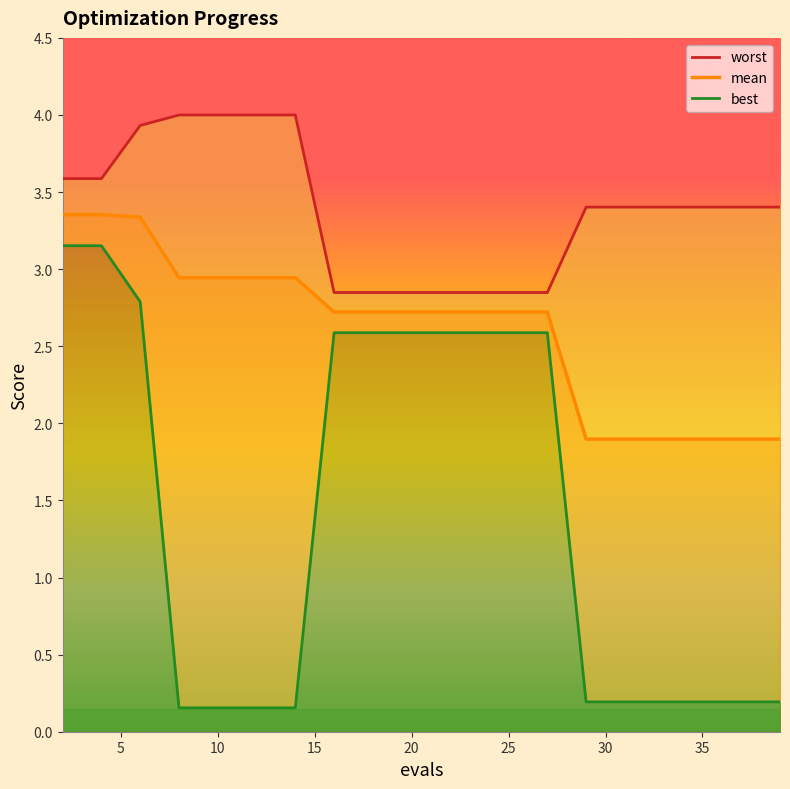

True or false: mean has a value of 2.7 at 25.

True